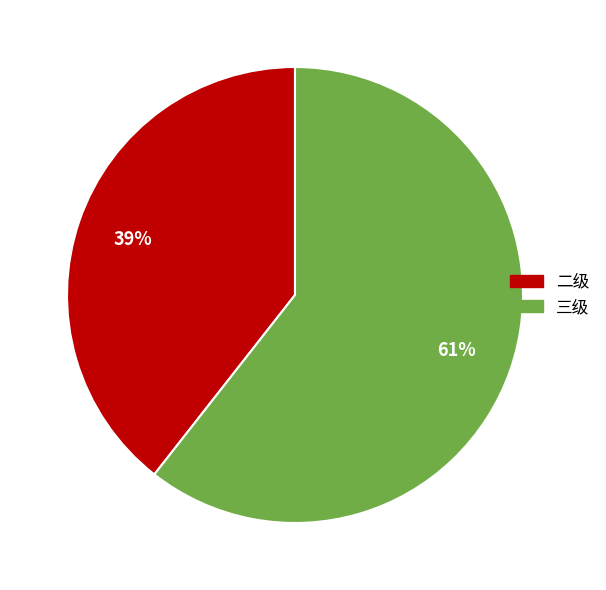

Is there a majority slice in this chart?

Yes